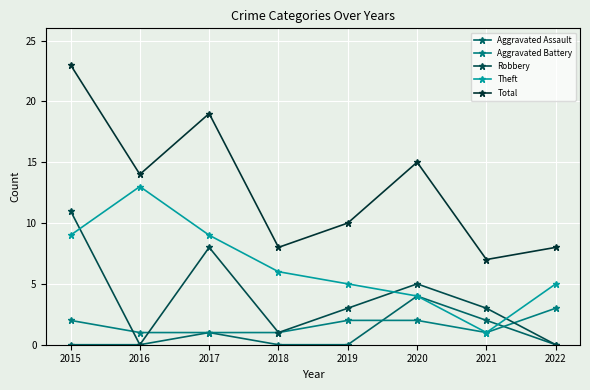

What are all the series names shown in the legend?

Aggravated Assault, Aggravated Battery, Robbery, Theft, Total